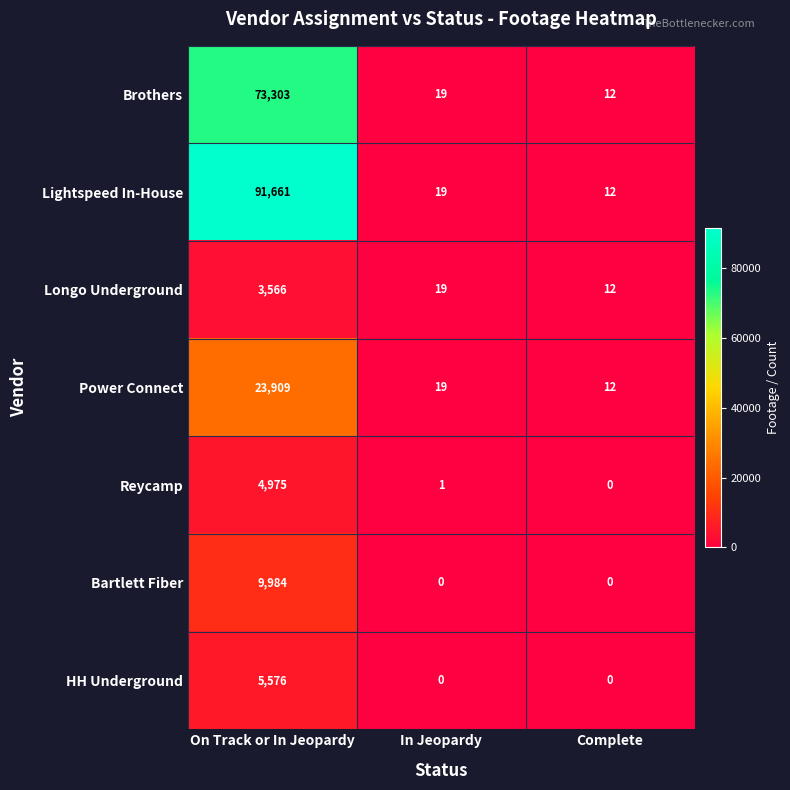

Is it true that Power Connect equals 12 at Complete?

True